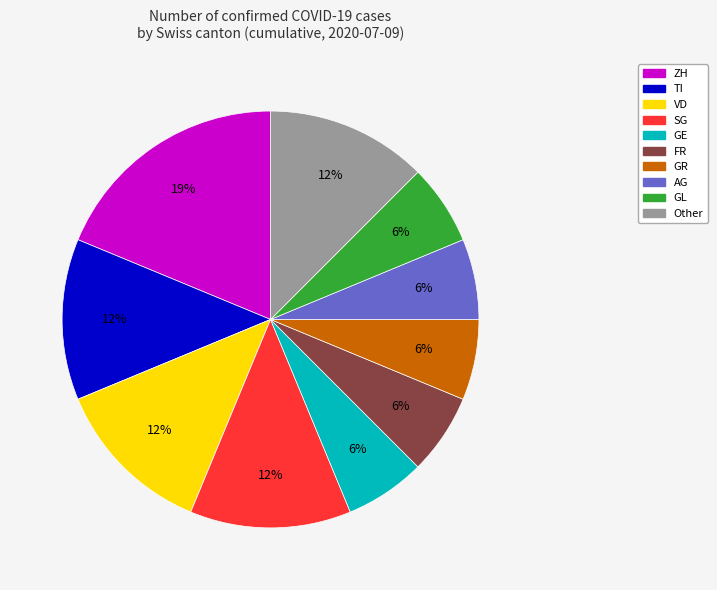

To the nearest percent, what is the average slice percentage?

10%